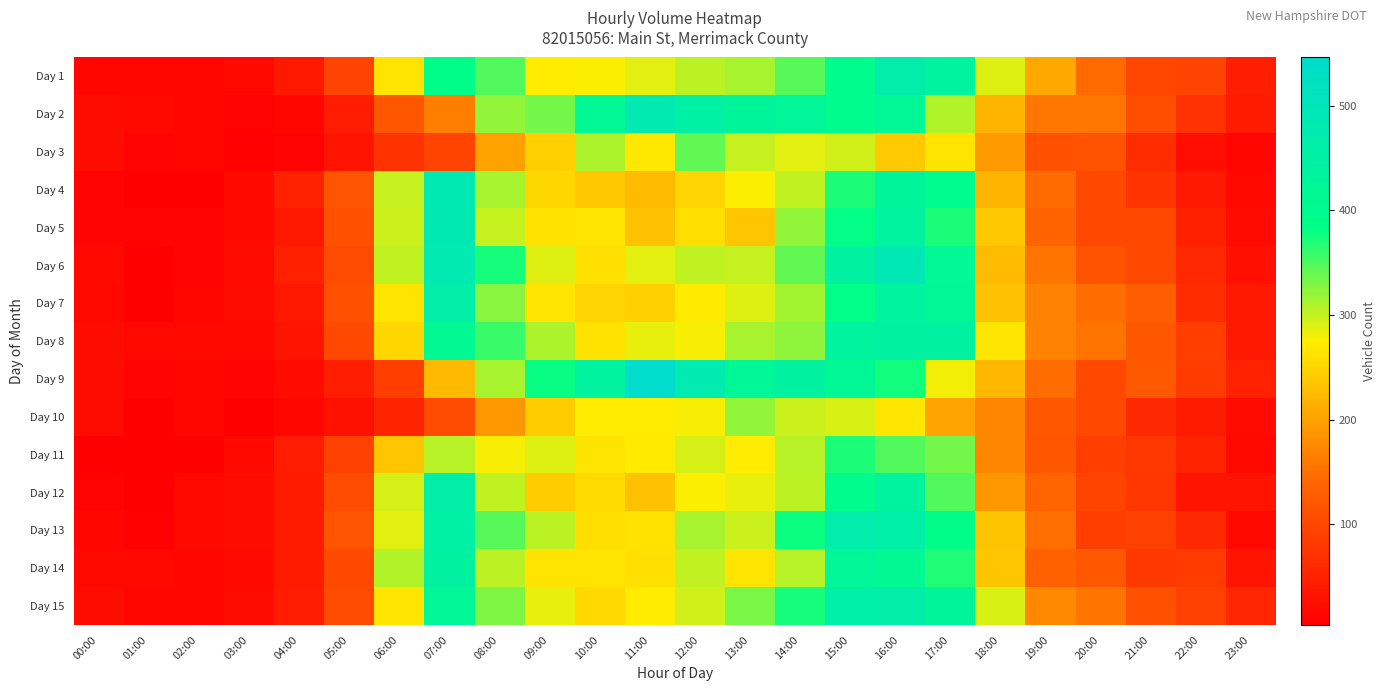

Reading right to left, extract all data points from this chart.

Day 1: 23:00=46	22:00=93	21:00=98	20:00=144	19:00=207	18:00=289	17:00=436	16:00=463	15:00=397	14:00=345	13:00=312	12:00=303	11:00=286	10:00=275	09:00=274	08:00=347	07:00=389	06:00=266	05:00=93	04:00=37	03:00=15	02:00=13	01:00=13	00:00=14
Day 2: 23:00=42	22:00=70	21:00=109	20:00=157	19:00=158	18:00=218	17:00=307	16:00=417	15:00=397	14:00=424	13:00=427	12:00=452	11:00=481	10:00=413	09:00=334	08:00=321	07:00=163	06:00=120	05:00=44	04:00=14	03:00=10	02:00=14	01:00=15	00:00=22
Day 3: 23:00=14	22:00=25	21:00=64	20:00=115	19:00=114	18:00=194	17:00=266	16:00=240	15:00=296	14:00=287	13:00=299	12:00=342	11:00=269	10:00=309	09:00=244	08:00=199	07:00=97	06:00=72	05:00=32	04:00=10	03:00=7	02:00=13	01:00=11	00:00=22
Day 4: 23:00=18	22:00=38	21:00=74	20:00=102	19:00=145	18:00=218	17:00=402	16:00=429	15:00=371	14:00=302	13:00=275	12:00=250	11:00=225	10:00=239	09:00=252	08:00=313	07:00=484	06:00=300	05:00=117	04:00=50	03:00=17	02:00=4	01:00=5	00:00=9
Day 5: 23:00=19	22:00=48	21:00=100	20:00=102	19:00=136	18:00=237	17:00=372	16:00=438	15:00=382	14:00=320	13:00=235	12:00=260	11:00=231	10:00=266	09:00=263	08:00=300	07:00=486	06:00=297	05:00=113	04:00=37	03:00=18	02:00=11	01:00=11	00:00=11
Day 6: 23:00=27	22:00=57	21:00=100	20:00=115	19:00=156	18:00=226	17:00=415	16:00=490	15:00=444	14:00=341	13:00=299	12:00=302	11:00=287	10:00=261	09:00=288	08:00=373	07:00=481	06:00=301	05:00=104	04:00=48	03:00=19	02:00=11	01:00=6	00:00=17
Day 7: 23:00=38	22:00=65	21:00=131	20:00=147	19:00=169	18:00=232	17:00=418	16:00=437	15:00=387	14:00=314	13:00=288	12:00=272	11:00=247	10:00=250	09:00=265	08:00=324	07:00=460	06:00=265	05:00=111	04:00=36	03:00=22	02:00=13	01:00=6	00:00=16
Day 8: 23:00=38	22:00=87	21:00=120	20:00=154	19:00=169	18:00=267	17:00=444	16:00=443	15:00=435	14:00=322	13:00=311	12:00=279	11:00=285	10:00=263	09:00=309	08:00=359	07:00=409	06:00=252	05:00=100	04:00=33	03:00=17	02:00=15	01:00=15	00:00=22
Day 9: 23:00=50	22:00=84	21:00=124	20:00=100	19:00=146	18:00=220	17:00=281	16:00=376	15:00=414	14:00=444	13:00=419	12:00=477	11:00=546	10:00=437	09:00=379	08:00=312	07:00=223	06:00=87	05:00=45	04:00=20	03:00=11	02:00=13	01:00=11	00:00=21
Day 10: 23:00=19	22:00=42	21:00=61	20:00=102	19:00=122	18:00=173	17:00=201	16:00=268	15:00=290	14:00=298	13:00=320	12:00=279	11:00=273	10:00=274	09:00=242	08:00=190	07:00=106	06:00=54	05:00=29	04:00=13	03:00=5	02:00=14	01:00=6	00:00=23
Day 11: 23:00=16	22:00=51	21:00=80	20:00=87	19:00=119	18:00=173	17:00=334	16:00=348	15:00=371	14:00=305	13:00=274	12:00=293	11:00=272	10:00=266	09:00=289	08:00=279	07:00=306	06:00=235	05:00=92	04:00=43	03:00=16	02:00=5	01:00=4	00:00=6
Day 12: 23:00=32	22:00=33	21:00=78	20:00=96	19:00=138	18:00=190	17:00=349	16:00=437	15:00=396	14:00=304	13:00=285	12:00=277	11:00=232	10:00=258	09:00=242	08:00=302	07:00=460	06:00=292	05:00=107	04:00=41	03:00=21	02:00=16	01:00=5	00:00=9
Day 13: 23:00=17	22:00=61	21:00=92	20:00=87	19:00=148	18:00=234	17:00=388	16:00=459	15:00=466	14:00=377	13:00=298	12:00=313	11:00=263	10:00=259	09:00=303	08:00=346	07:00=452	06:00=287	05:00=117	04:00=40	03:00=22	02:00=16	01:00=8	00:00=14
Day 14: 23:00=32	22:00=83	21:00=80	20:00=122	19:00=133	18:00=235	17:00=369	16:00=408	15:00=420	14:00=306	13:00=266	12:00=301	11:00=261	10:00=265	09:00=266	08:00=304	07:00=442	06:00=307	05:00=102	04:00=42	03:00=18	02:00=14	01:00=15	00:00=16
Day 15: 23:00=55	22:00=89	21:00=110	20:00=155	19:00=174	18:00=291	17:00=428	16:00=460	15:00=458	14:00=373	13:00=331	12:00=295	11:00=274	10:00=255	09:00=284	08:00=329	07:00=421	06:00=268	05:00=104	04:00=44	03:00=21	02:00=14	01:00=14	00:00=23